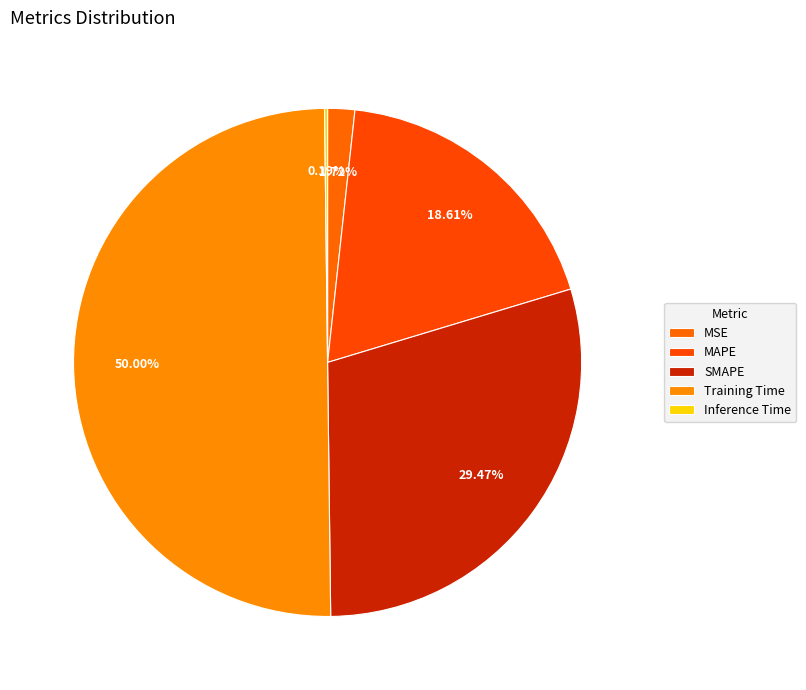

Does SMAPE account for over 50% of the chart?

No